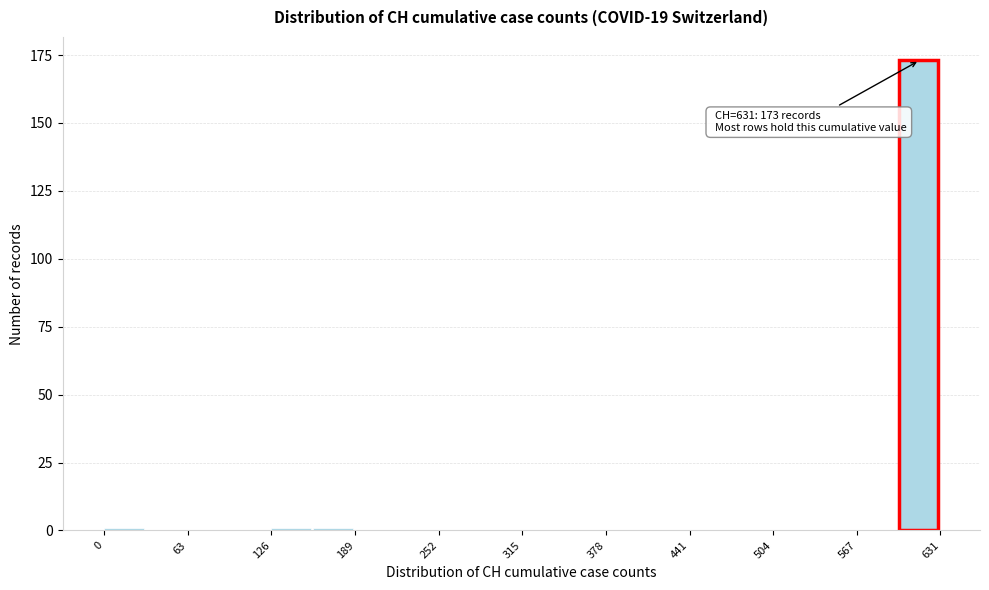

Around what value on the x-axis is the tallest bar? Give the approximate position of its centre, as read against the axis.

610